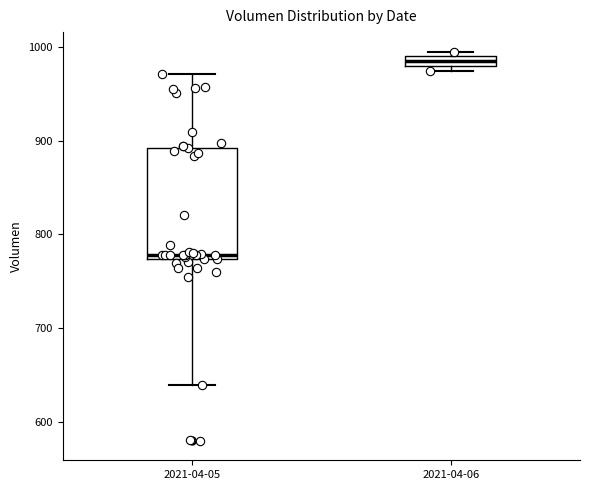

Where does the median line of the box for 2021-04-05 sit on the y-axis? The values are not printed on the chart, so give them approximately, as read against the axis.

780